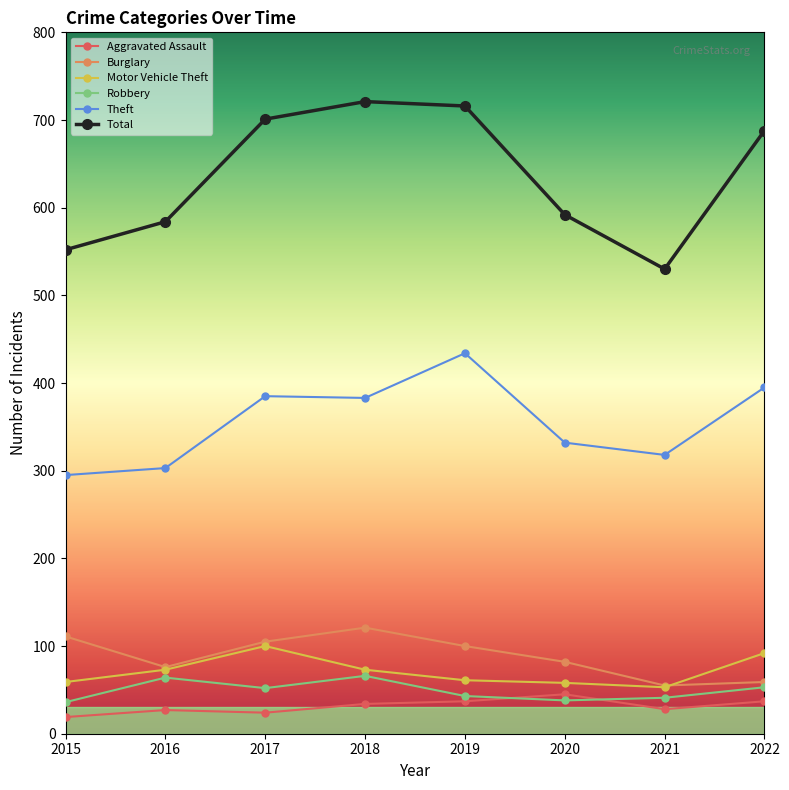

True or false: Motor Vehicle Theft has more than 0 points higher than both neighbors.

True